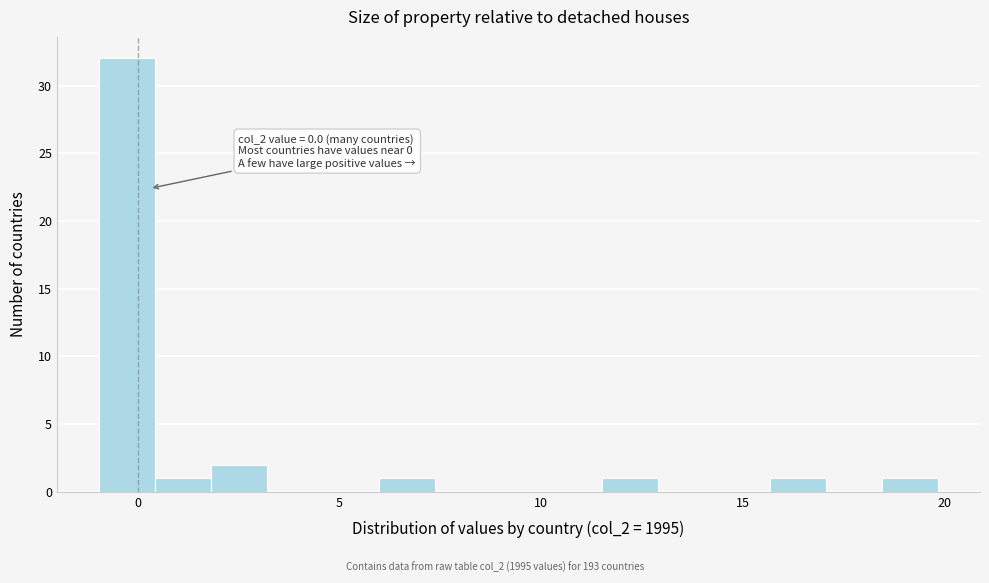

Around what value on the x-axis is the tallest bar? Give the approximate position of its centre, as read against the axis.

-0.5